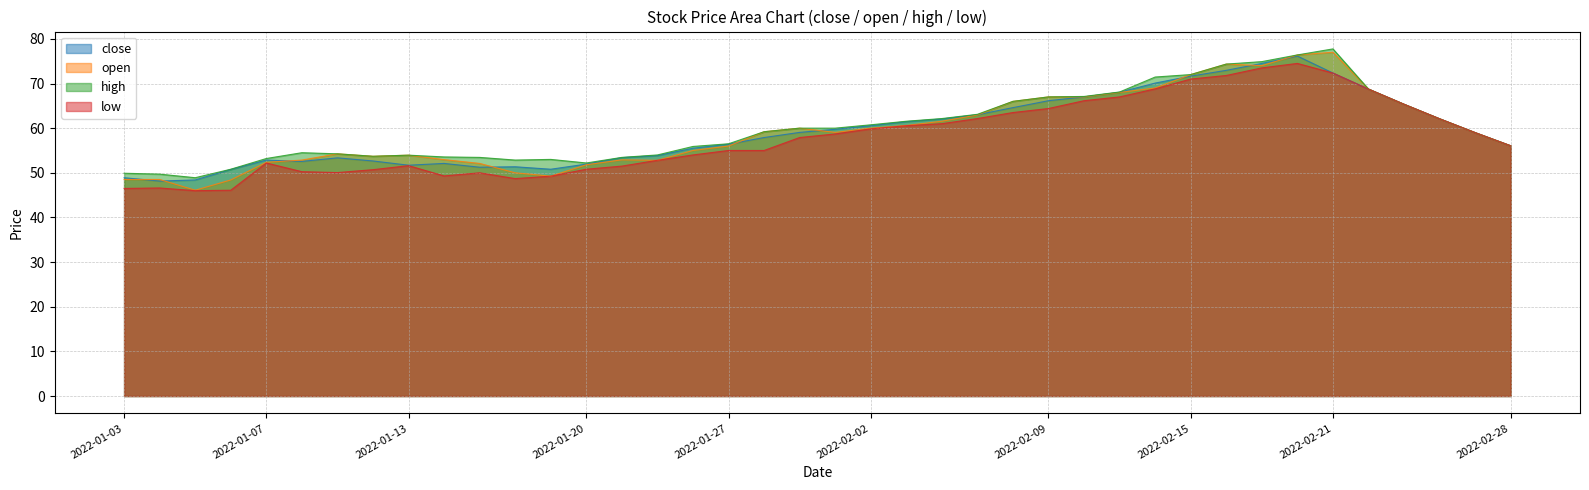

True or false: close and high intersect in this chart.

False